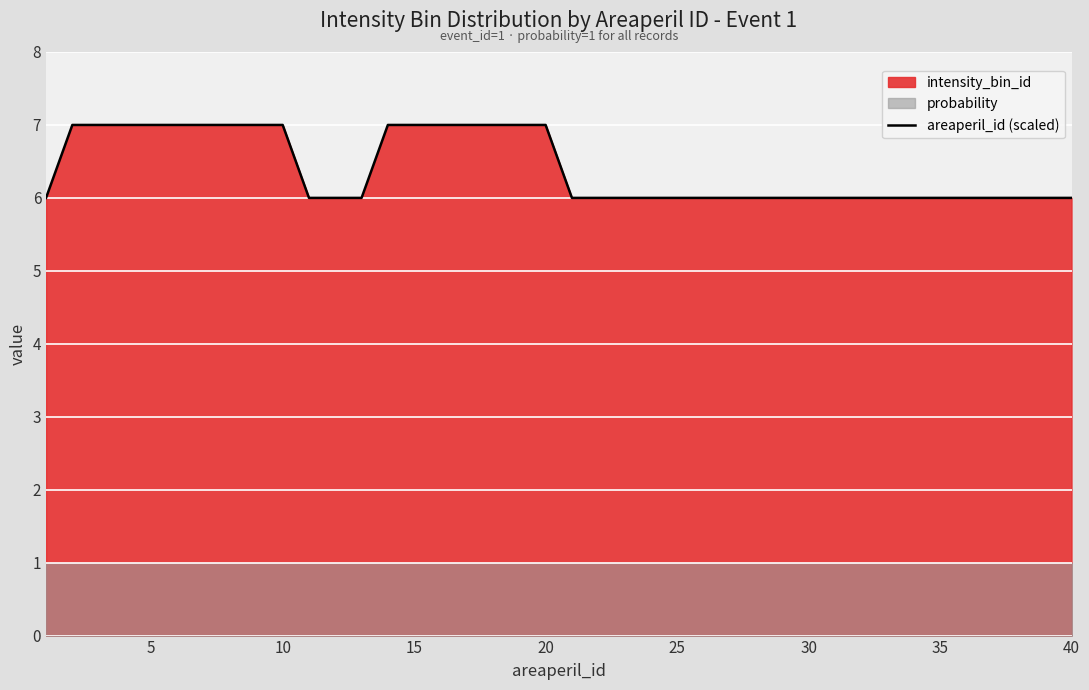

Reading left to right, what are all the values shown in this chart?

6	7	7	7	7	7	7	7	7	7	6	6	6	7	7	7	7	7	7	7	6	6	6	6	6	6	6	6	6	6	6	6	6	6	6	6	6	6	6	6